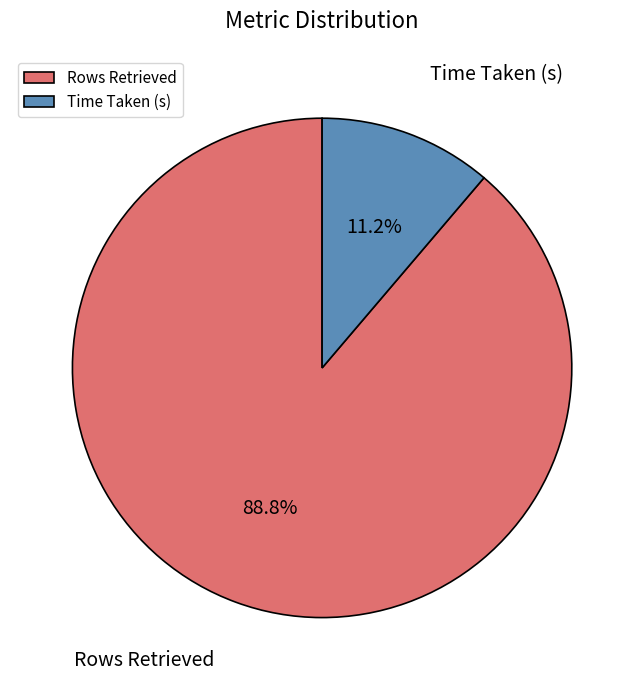

Combined, do Time Taken (s) and Rows Retrieved account for over 50%?

Yes